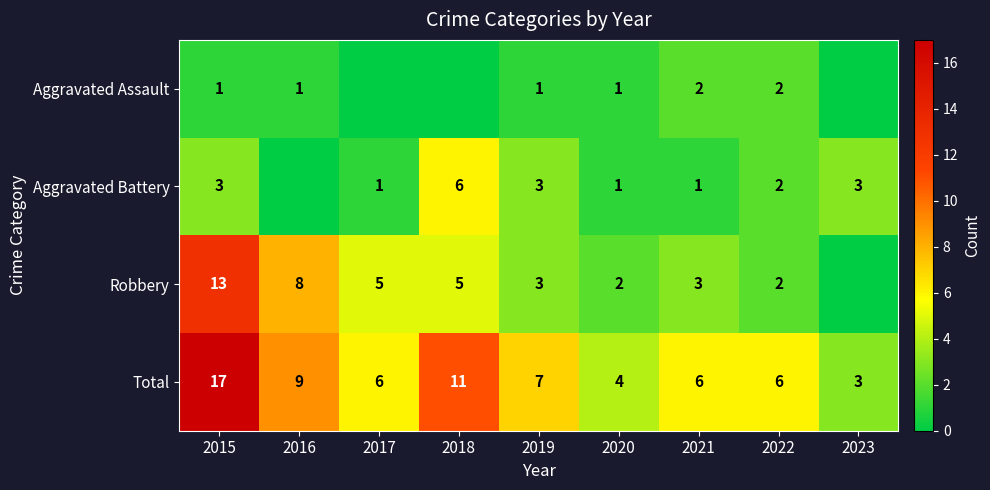

What is the total value across all series at 2023?

6